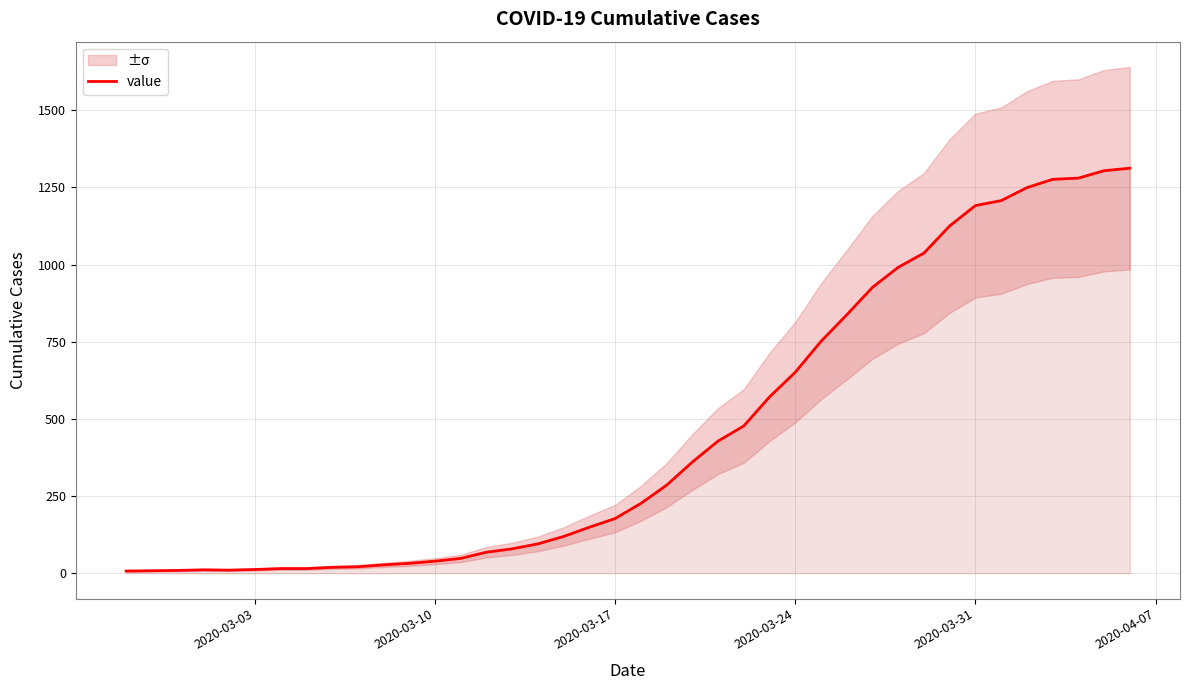

What is the maximum value shown in the chart?

1312